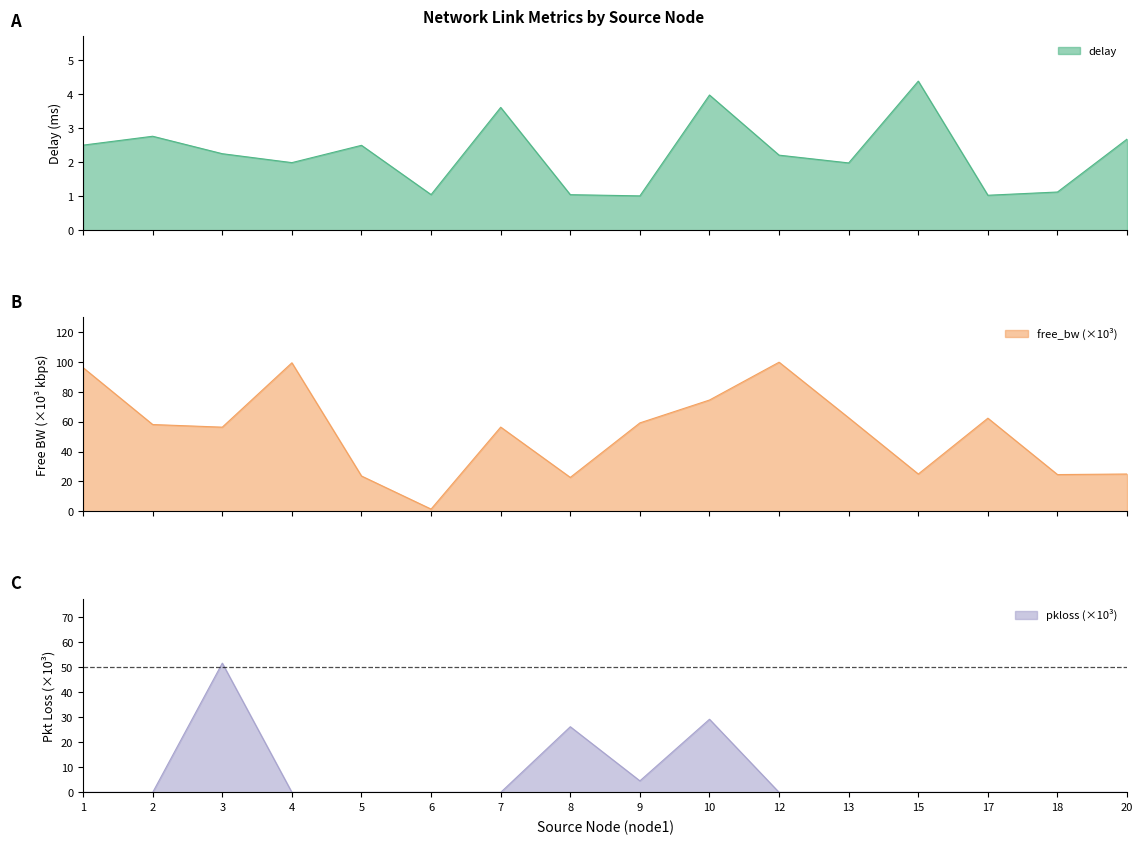

Reading left to right, extract all data points from this chart.

delay: 2.5	2.8	2.3	2.0	2.5	1.0	3.6	1.0	1.0	4.0	2.2	2.0	4.4	1.0	1.1	2.7
free_bw_scaled: 96.3	58.2	56.4	99.6	23.7	1.5	56.5	22.7	59.3	74.6	100.0	62.7	25.0	62.4	24.6	25.0
pkloss_scaled: 0.0	0.0	51.7	0.0	0.0	0.0	0.0	26.3	4.6	29.2	0.0	0.0	0.0	0.0	0.0	0.0